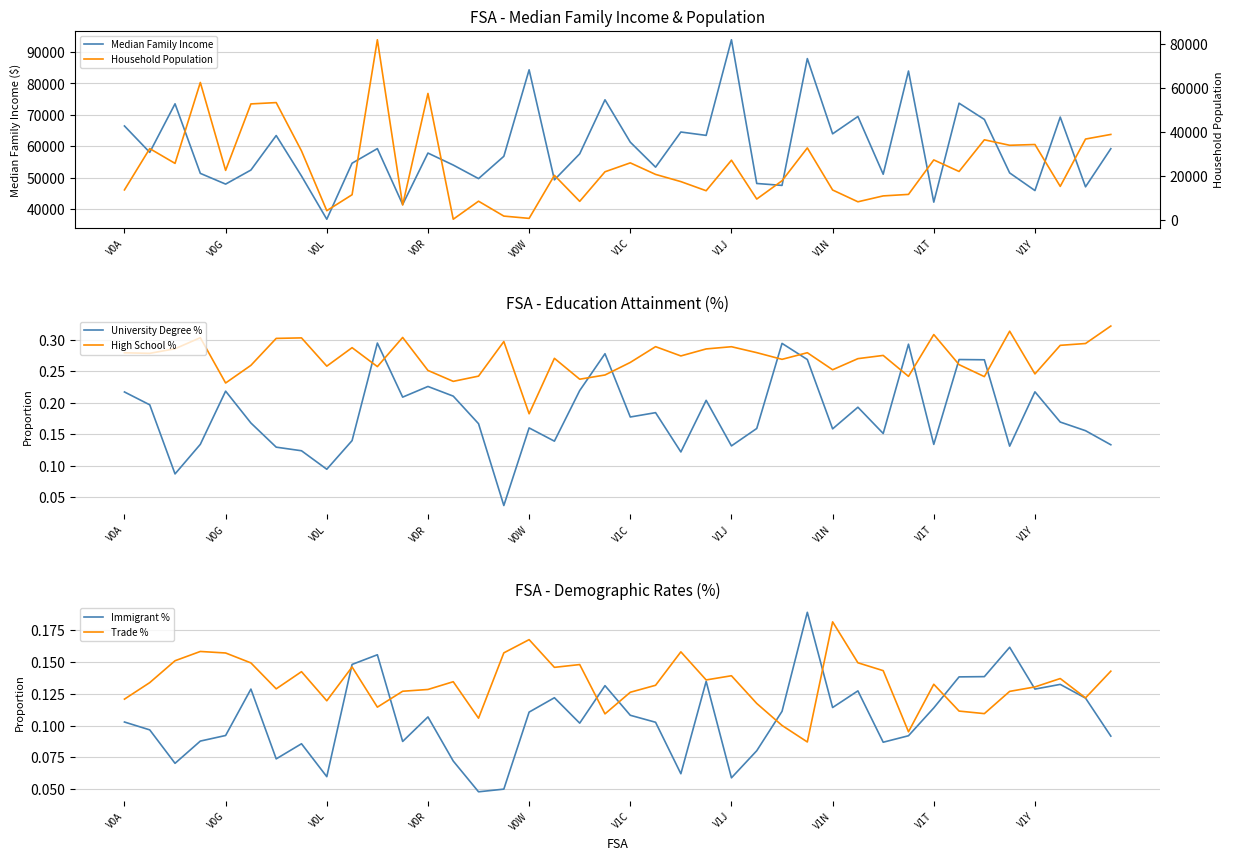

How many interior local valleys does the University Degree % series have?

12